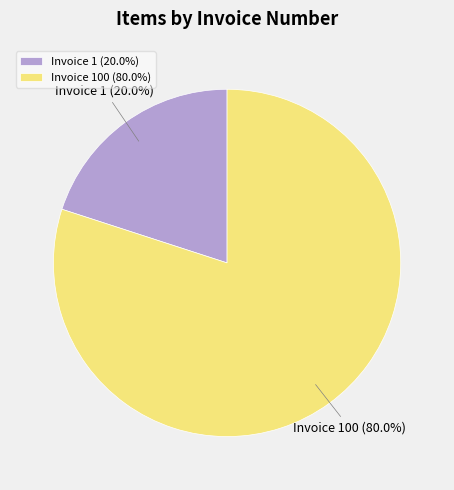

What is the majority slice?

Invoice 100 (80.0%)